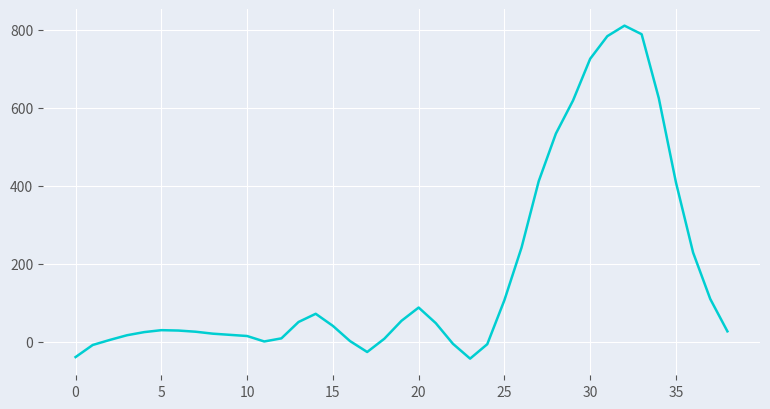

How many distinct data groups are displayed?

1